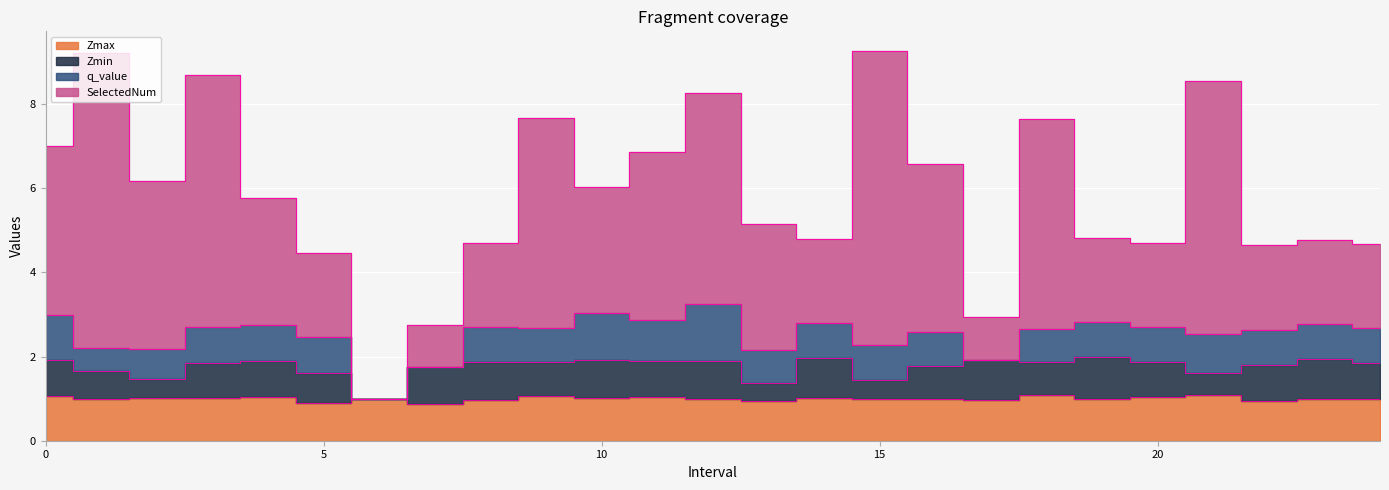

Which series has the widest spread of values?

SelectedNum